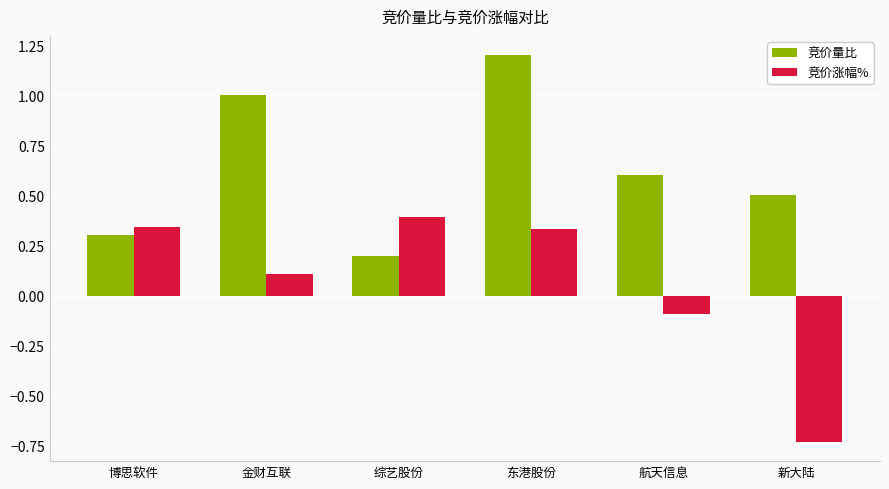

How many data points does each series have?

6